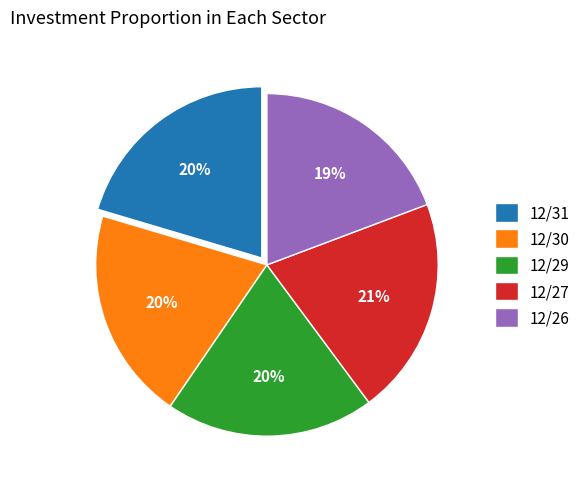

To the nearest percent, what percentage of the pie is 12/30?

20%